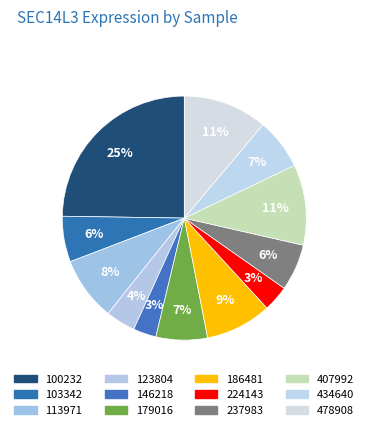

Rank the categories by value from lowest to highest.

146218, 224143, 123804, 103342, 237983, 434640, 179016, 113971, 186481, 407992, 478908, 100232